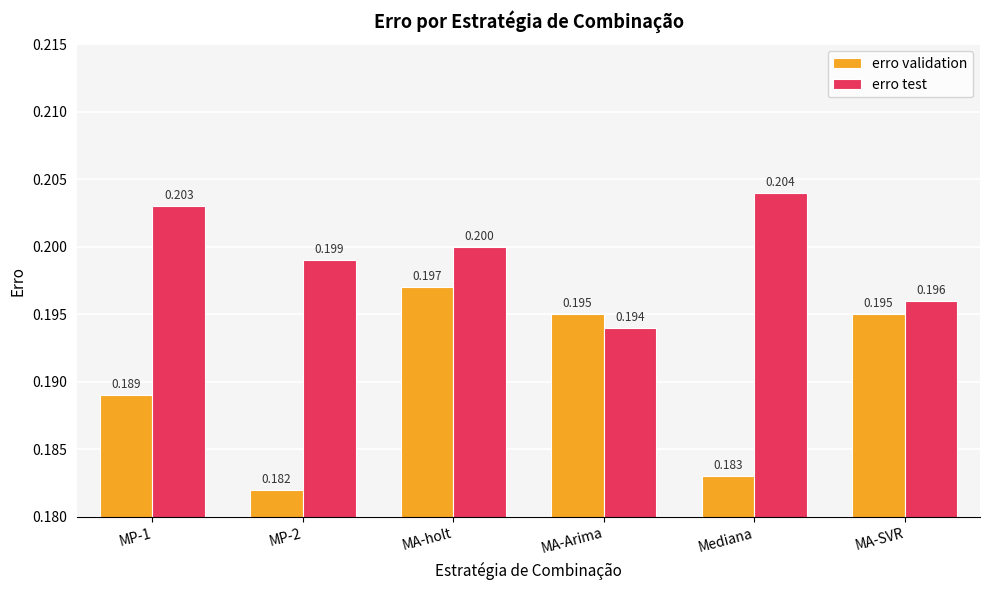

Does the chart contain stacked bars?

No